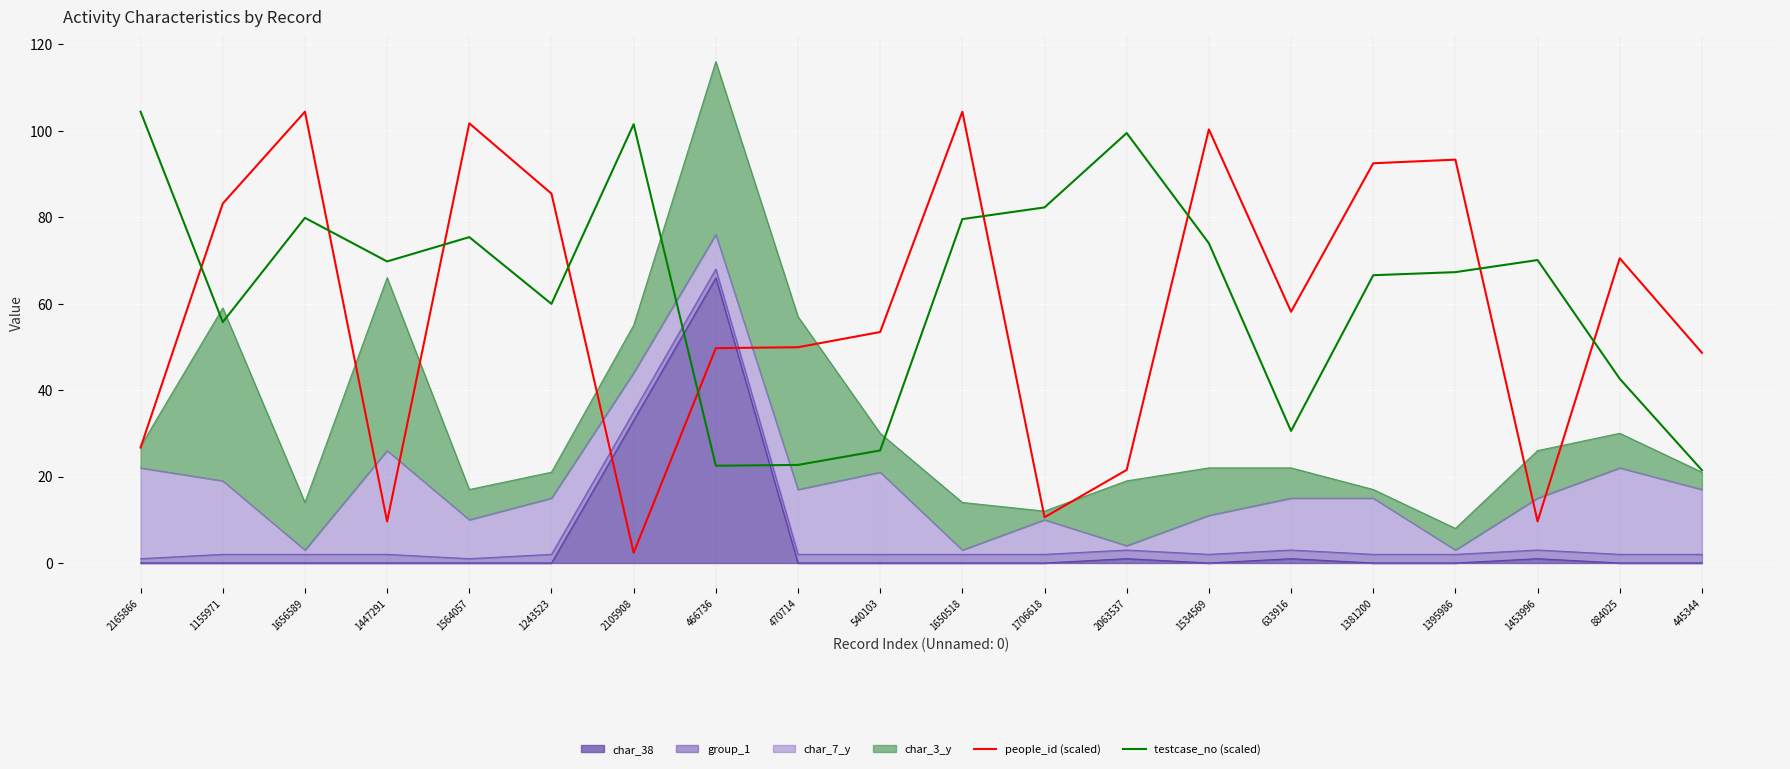

At how many categories does at least one series exceed 69?

15